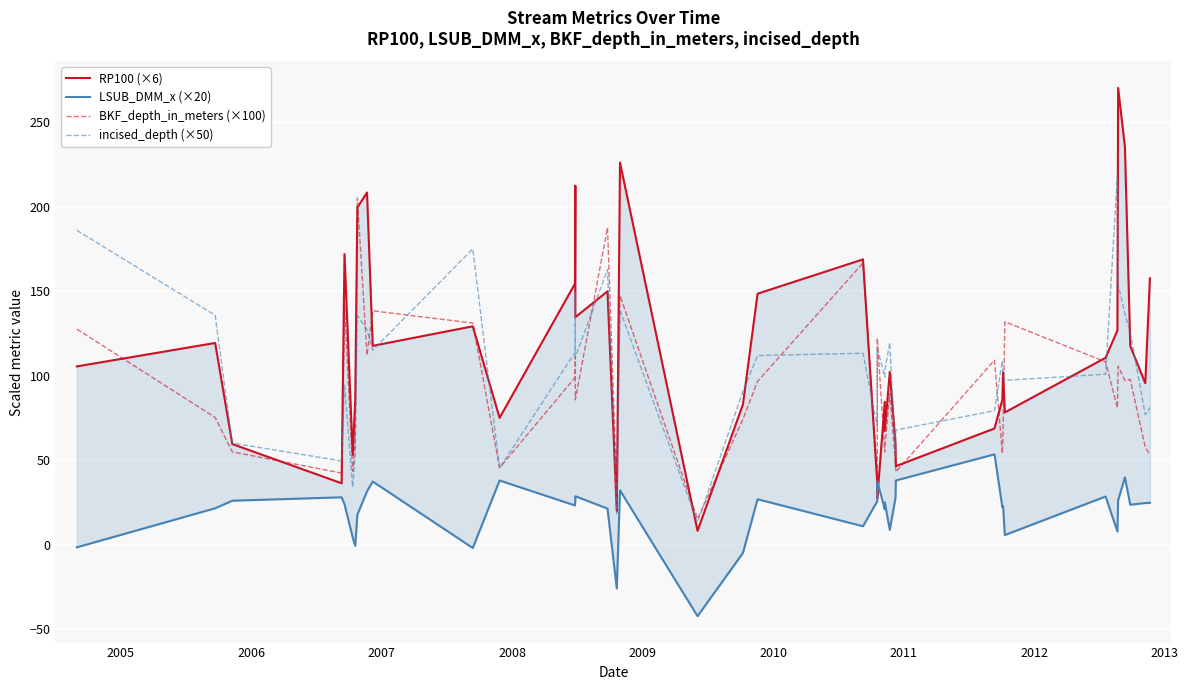

Is it true that BKF_depth_in_meters (×100) equals 27.0 at 35?

False